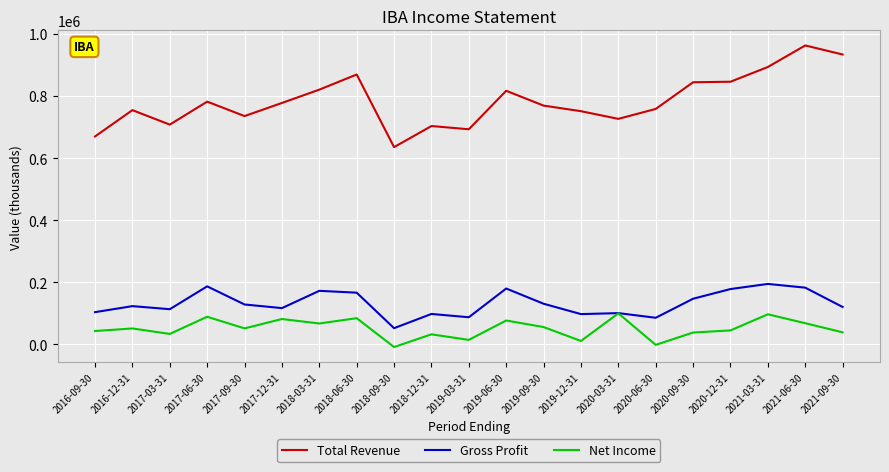

What is the difference between the Gross Profit values at 2019-03-31 and 2021-06-30?

95300